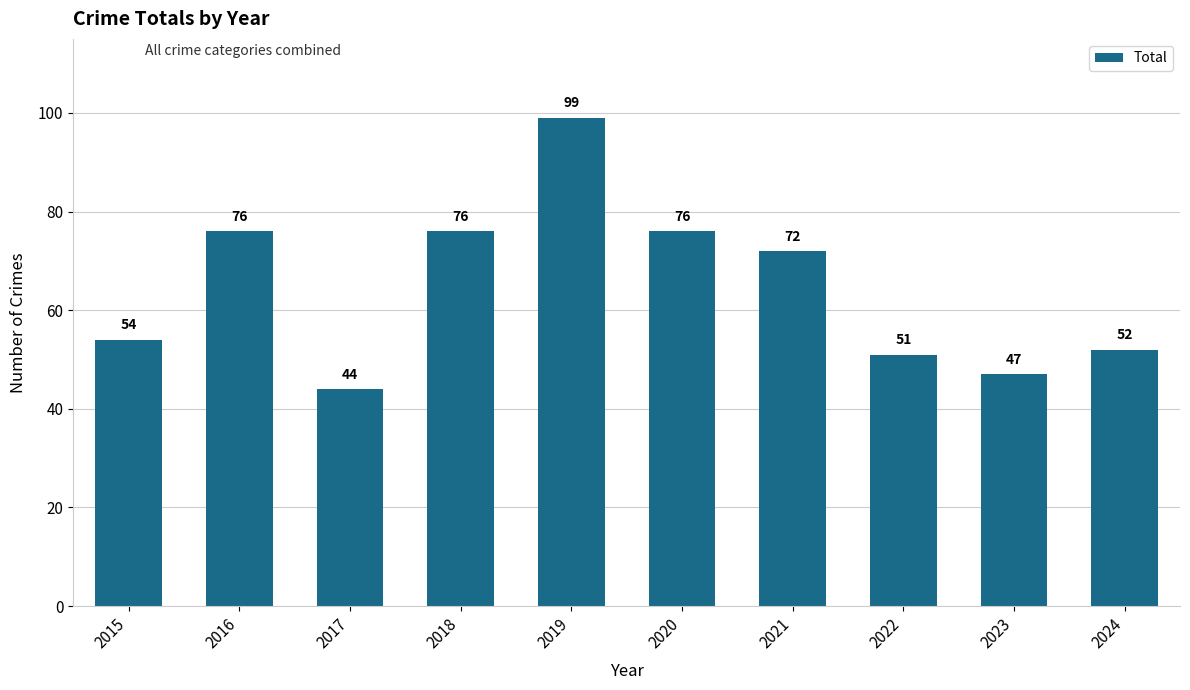

Are the bars grouped side by side (vs. stacked)?

No